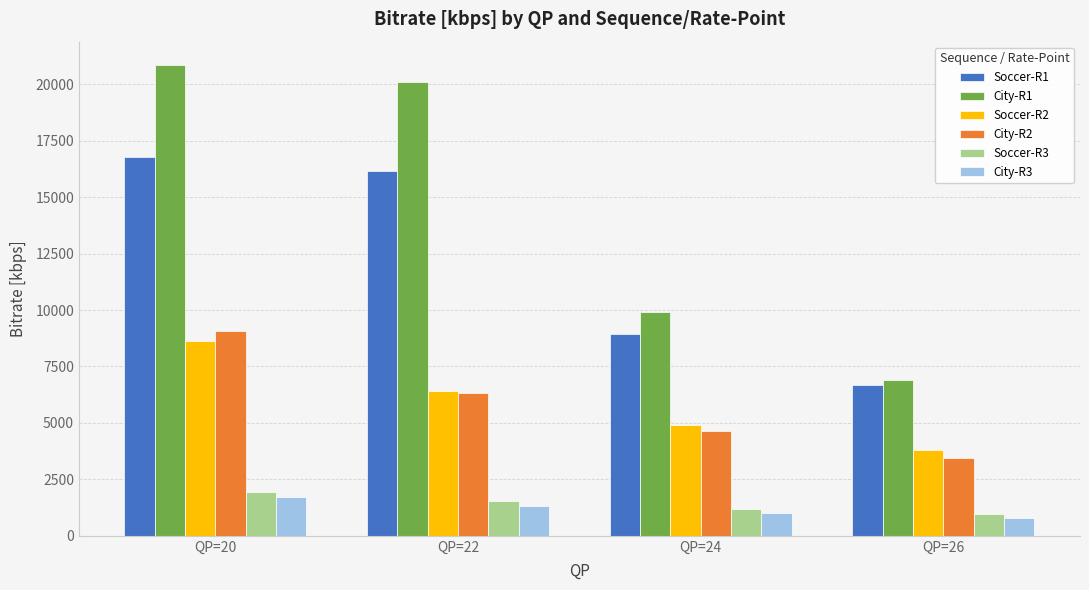

What is the spread (max minus min) of values at QP=20?

19134.8